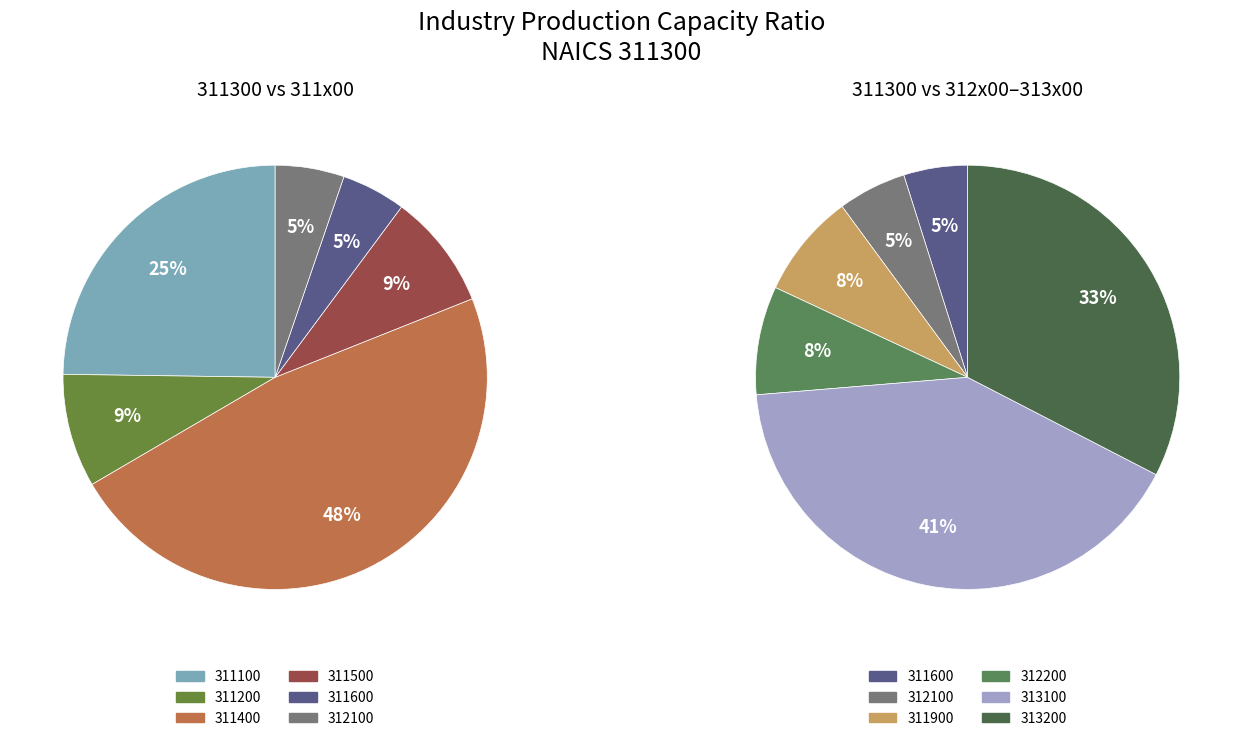

Is it true that 311600 is 10% of the pie?

False